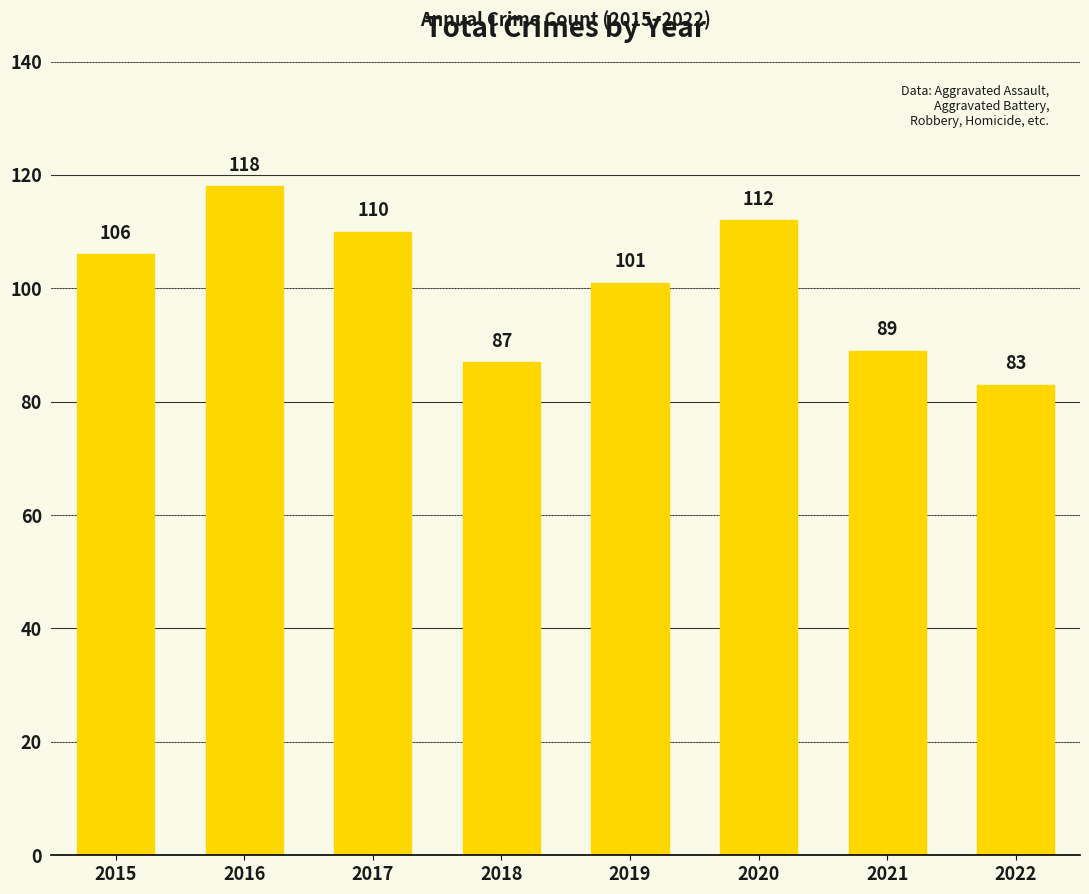

Rank the categories by value from lowest to highest.

2022, 2018, 2021, 2019, 2015, 2017, 2020, 2016